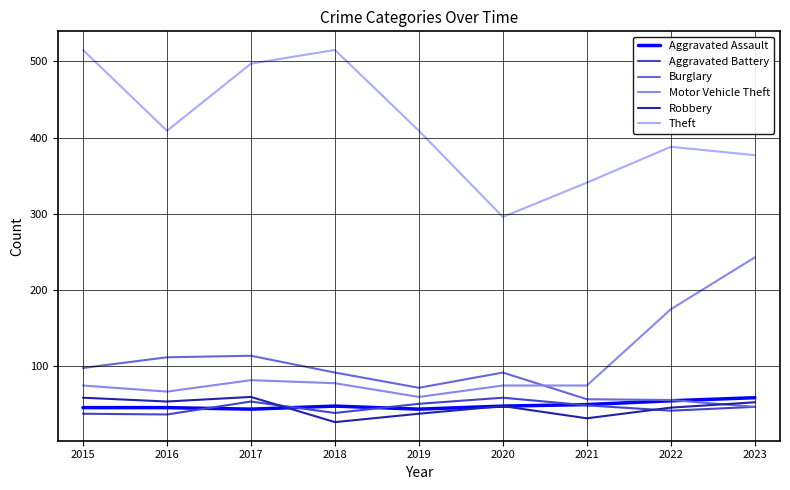

What is the sum of the Aggravated Assault values at 2020 and 2023?

107